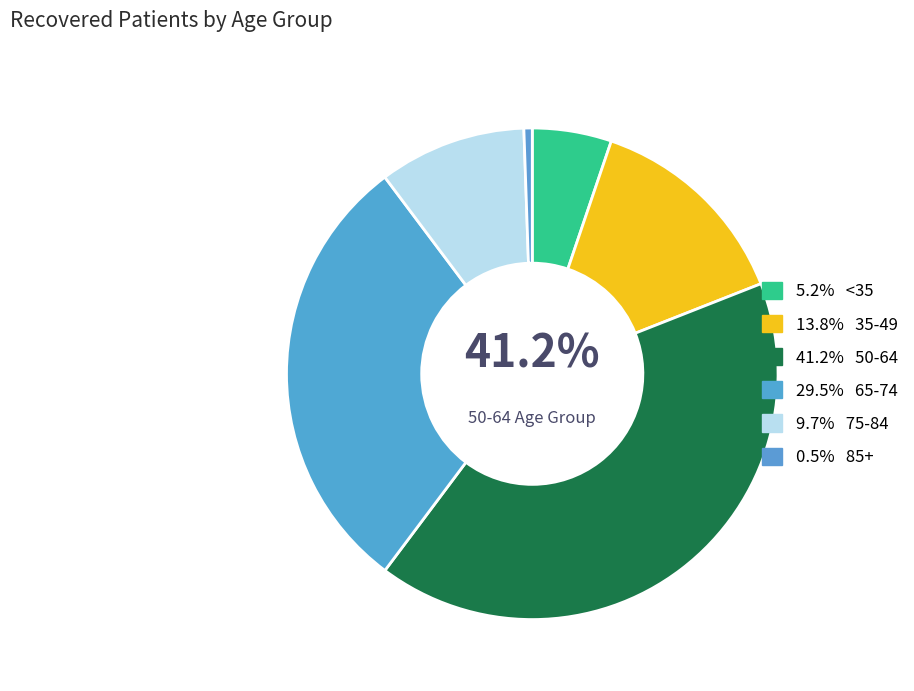

Is it true that 40-44 is 1% of the pie?

False